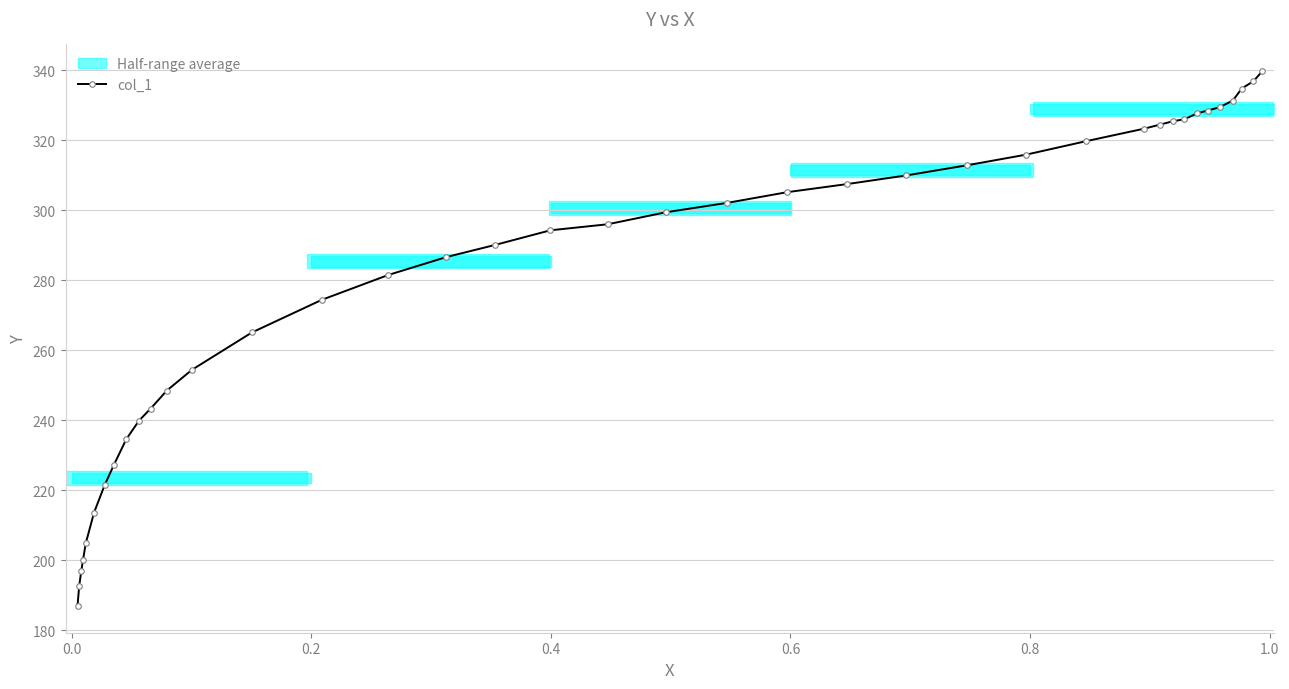

What is the minimum value for col_1?

187.0